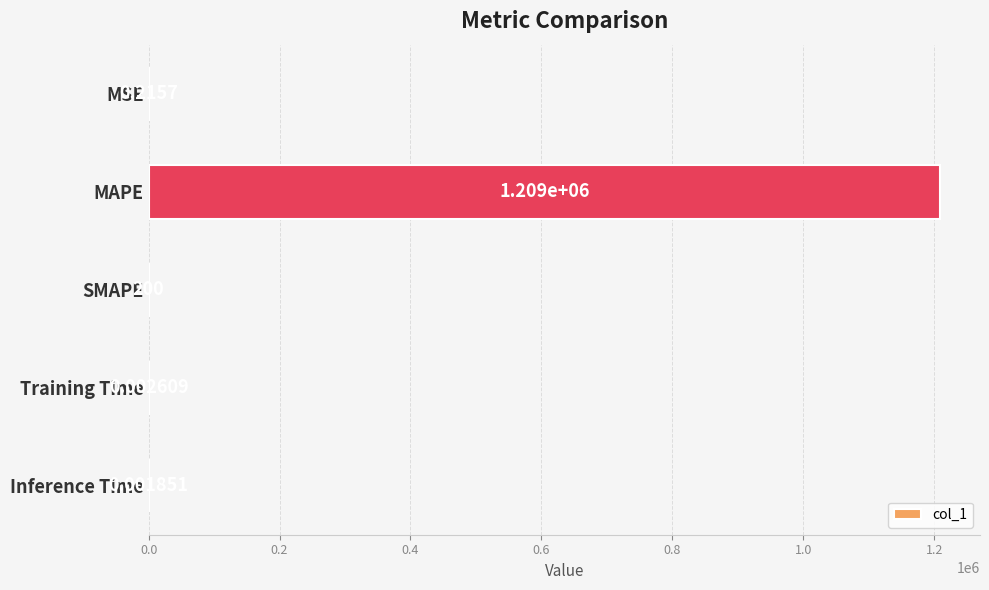

What is the change in value from SMAPE to Inference Time?

-200.0